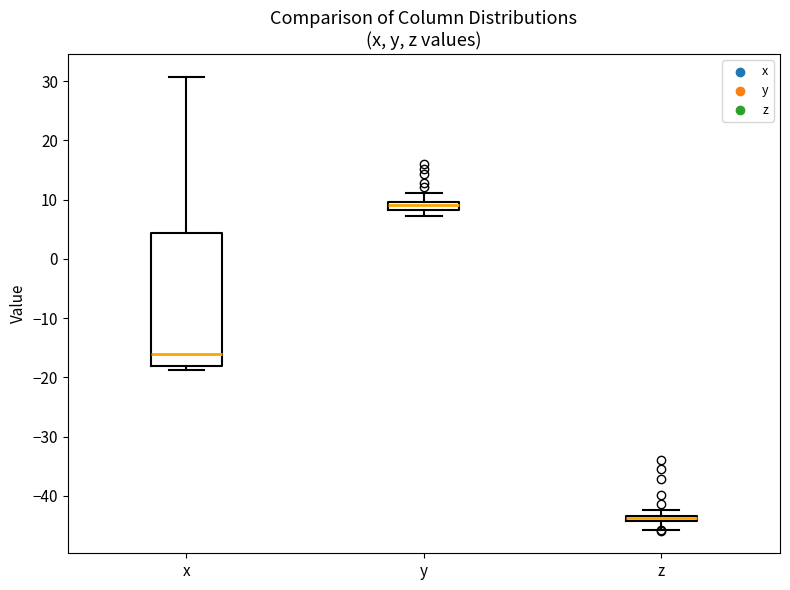

Comparing the boxes themselves (not the whiskers), which one is the tallest?

x